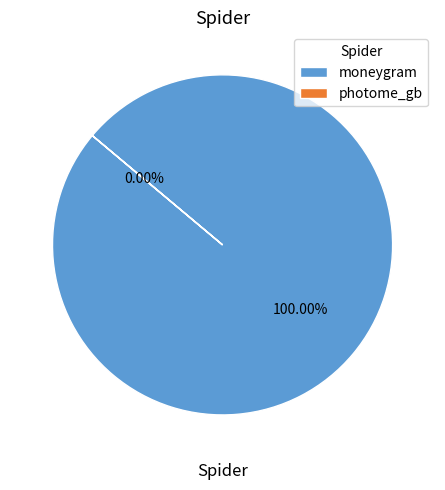

To the nearest percent, what is the average slice percentage?

50%